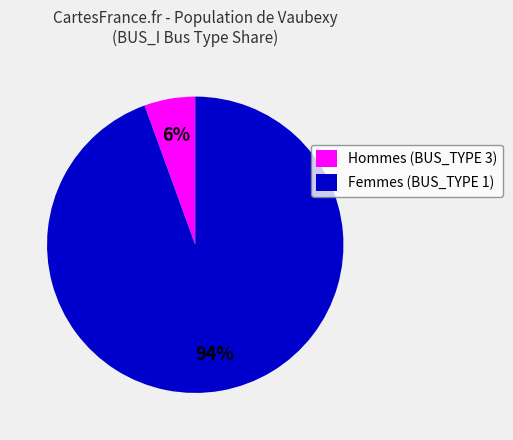

To the nearest percent, what percentage of the pie is Hommes (BUS_TYPE 3)?

6%